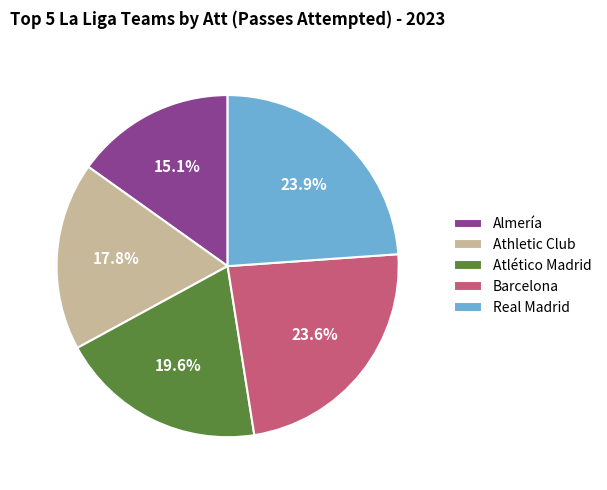

To the nearest percent, what is the difference between the largest and smallest slice percentages?

9%